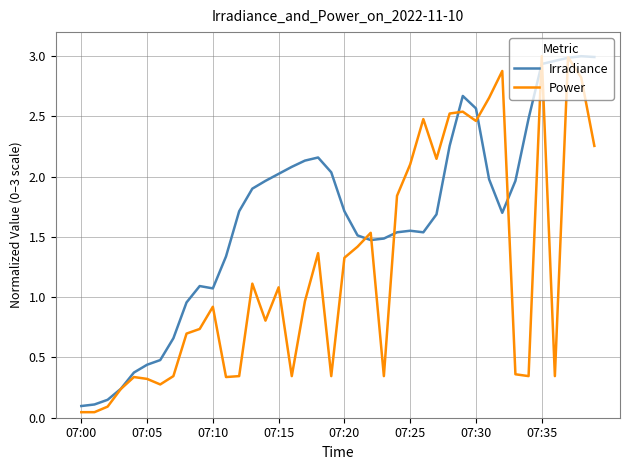

Which series has the largest total across all categories?

Irradiance